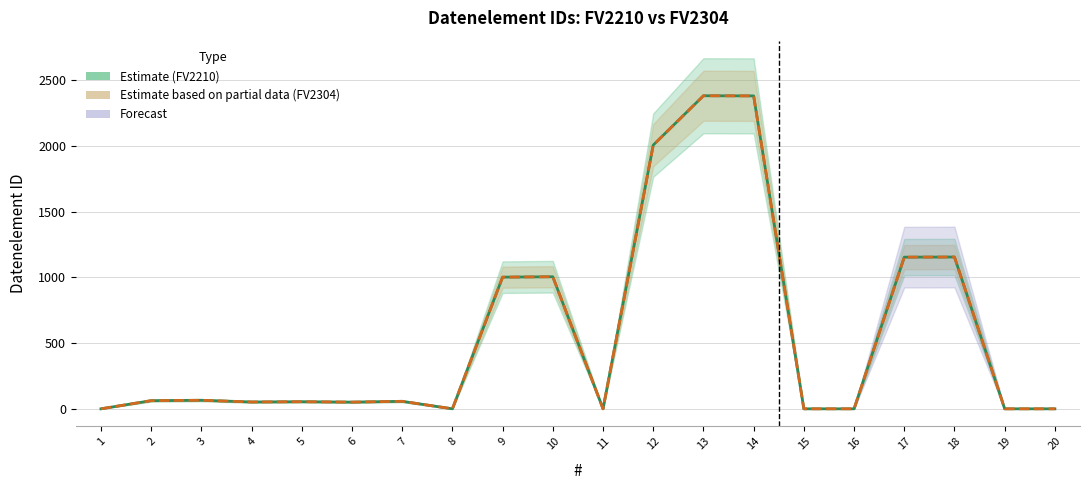

In Datenelement_FV2304, how many points are lower than both neighbors (excluding endpoints)?

4